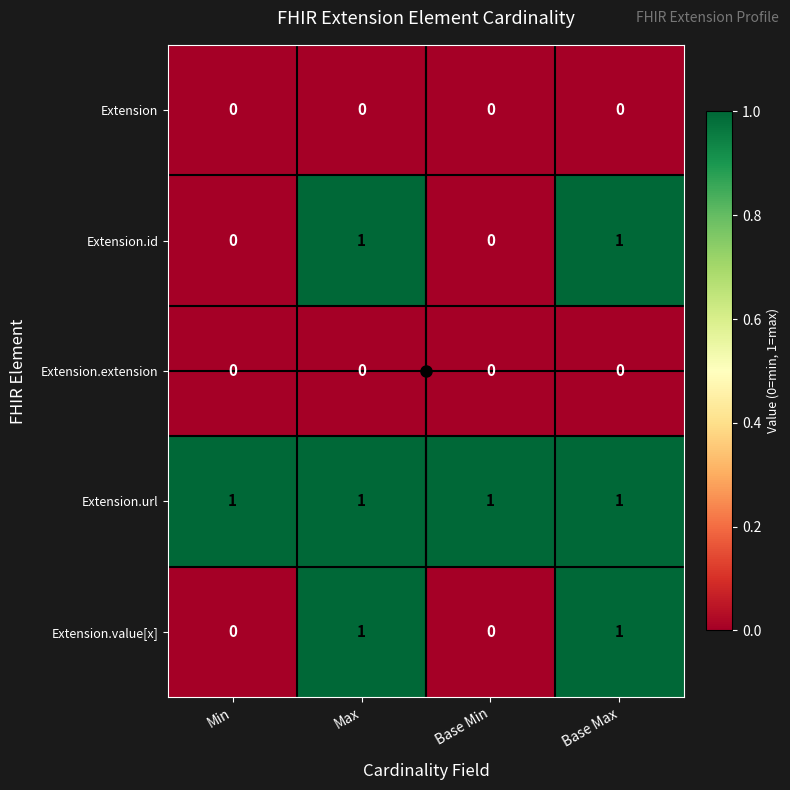

Count the Extension.value[x] values in the range 0 to 1.

4